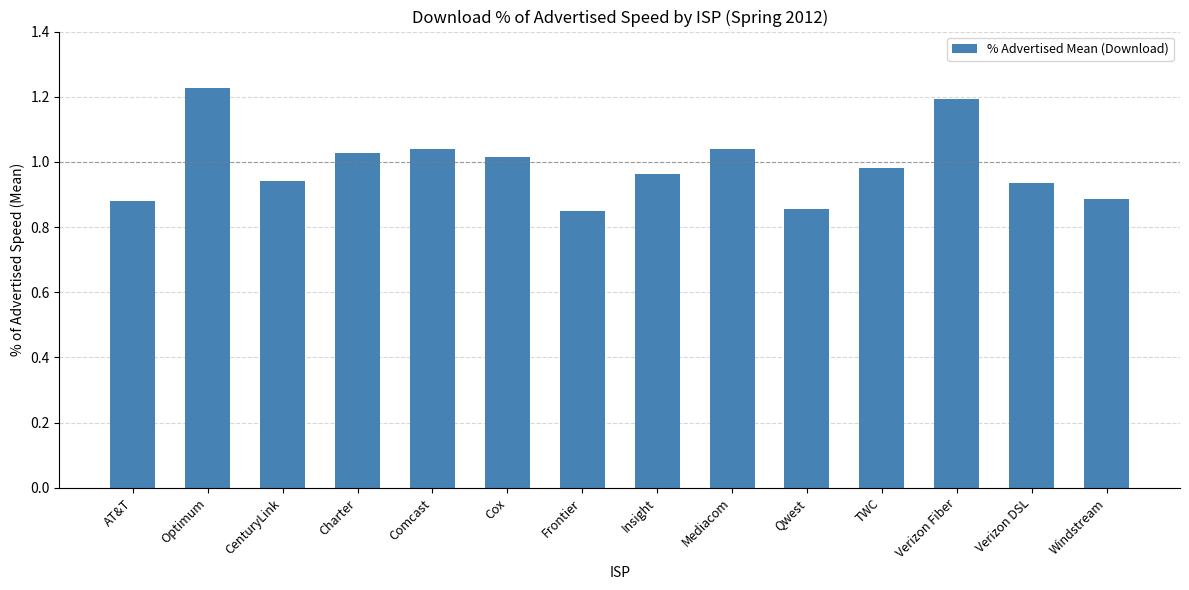

At which category does the chart reach its peak across all series?

Optimum